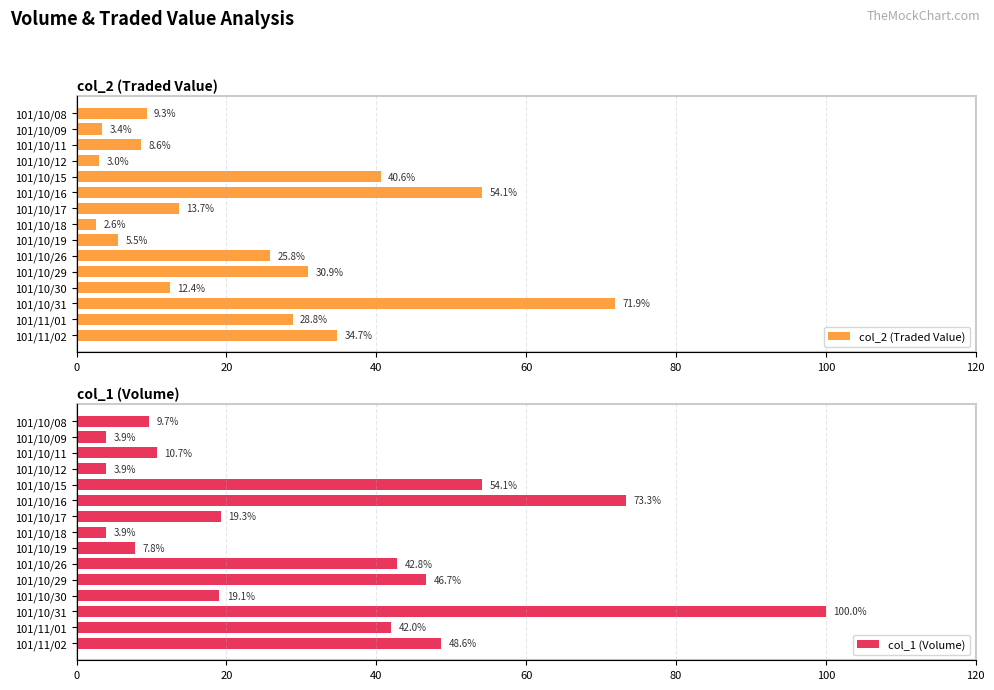

True or false: col_2 (Traded Value) has a value of 48.4 at 101/10/29.

False